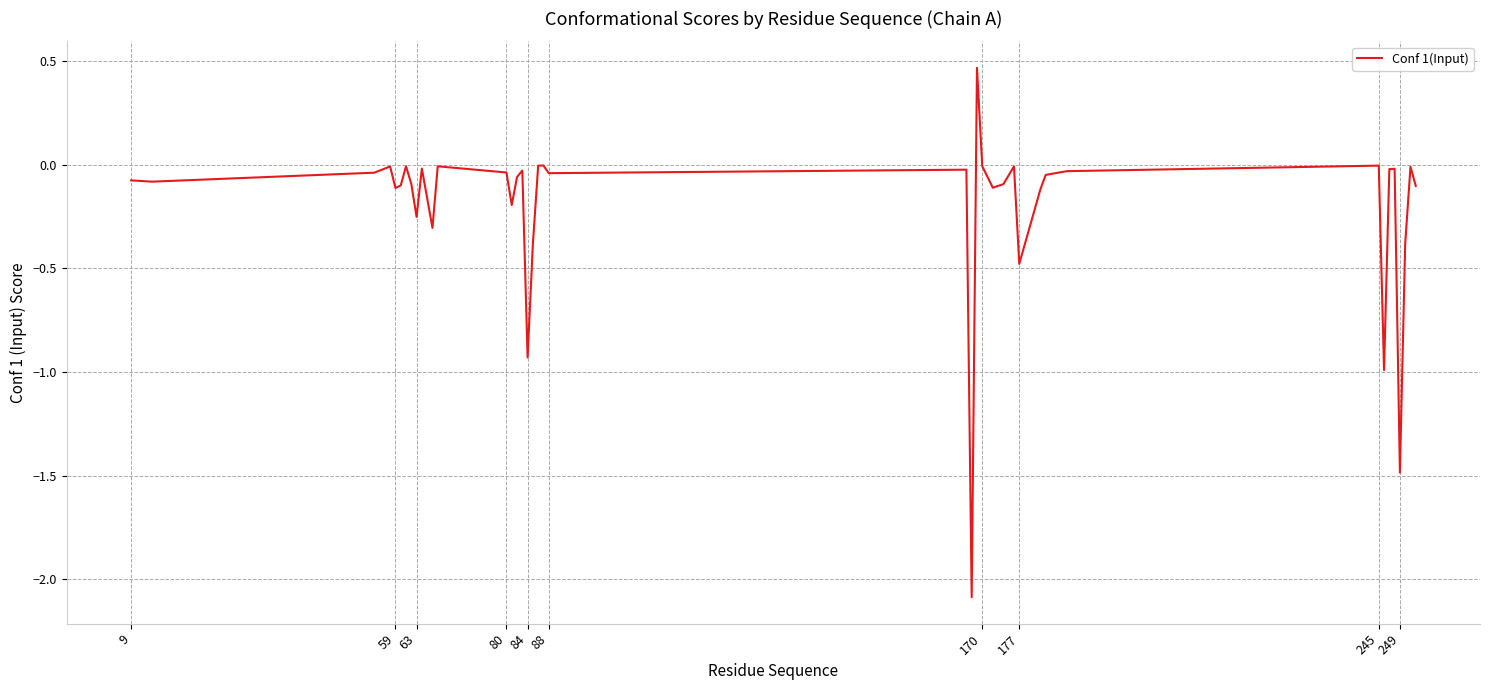

What is the smallest value displayed?

-2.1